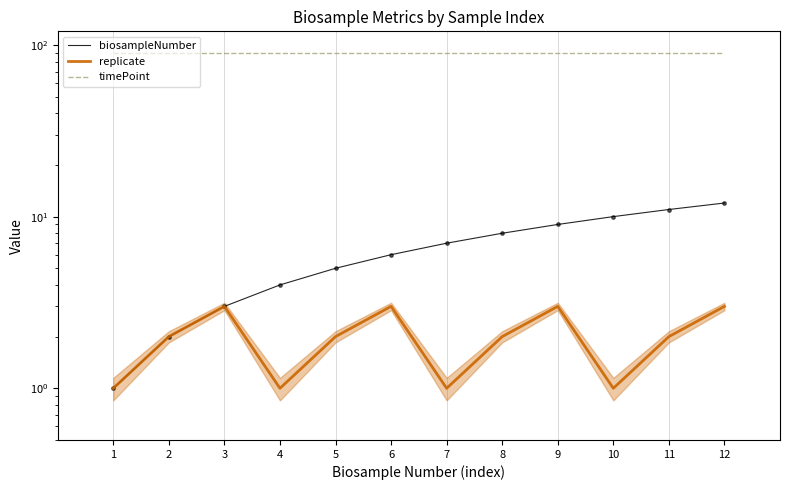

What are all the series names shown in the legend?

biosampleNumber, replicate, timePoint